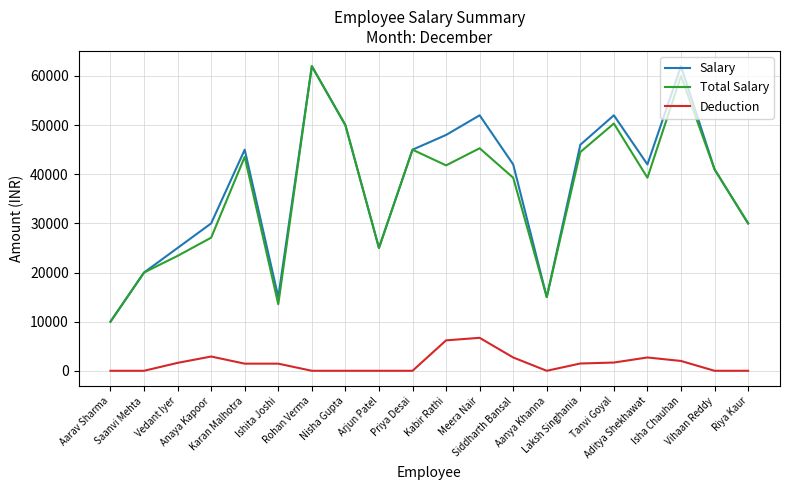

Is it true that Deduction equals -2560.1 at Aarav Sharma?

False